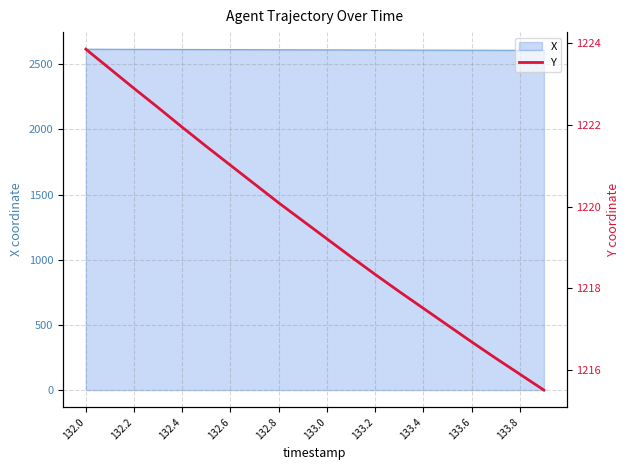

True or false: the data has more than 0 interior local peaks.

False